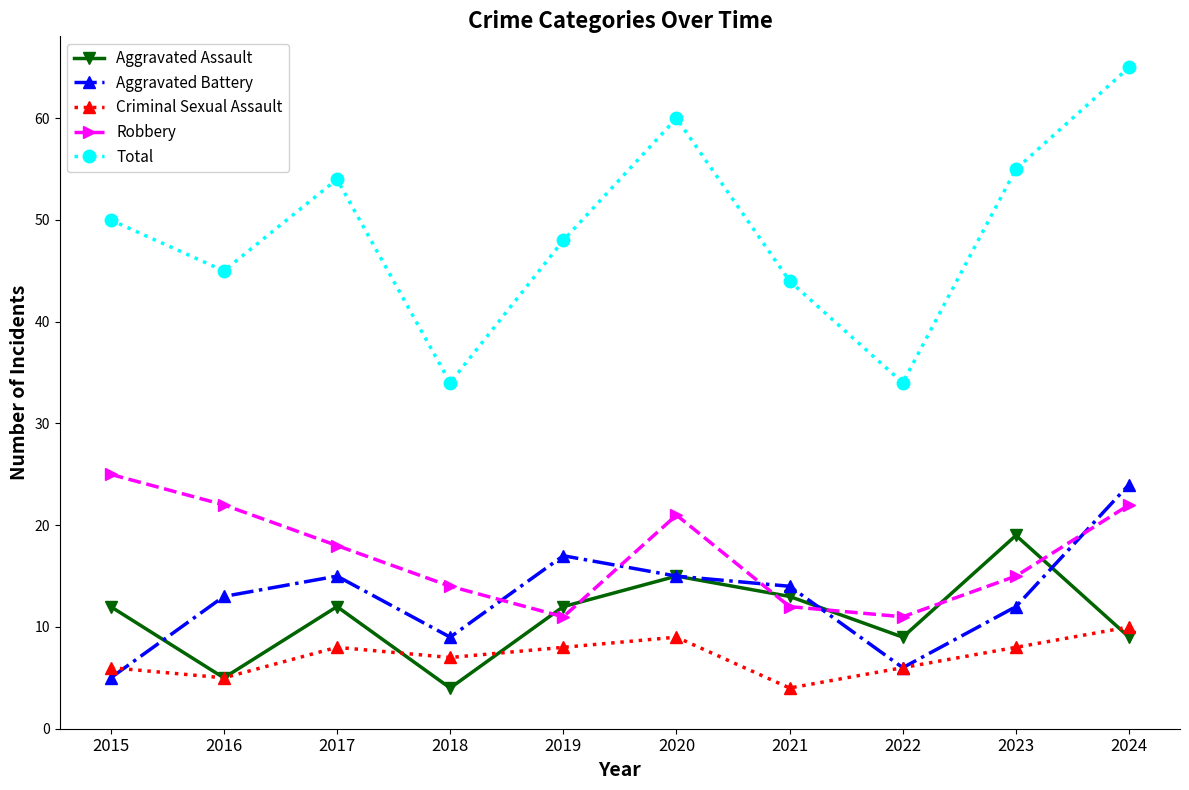

How many Criminal Sexual Assault values are between 6 and 8?

6